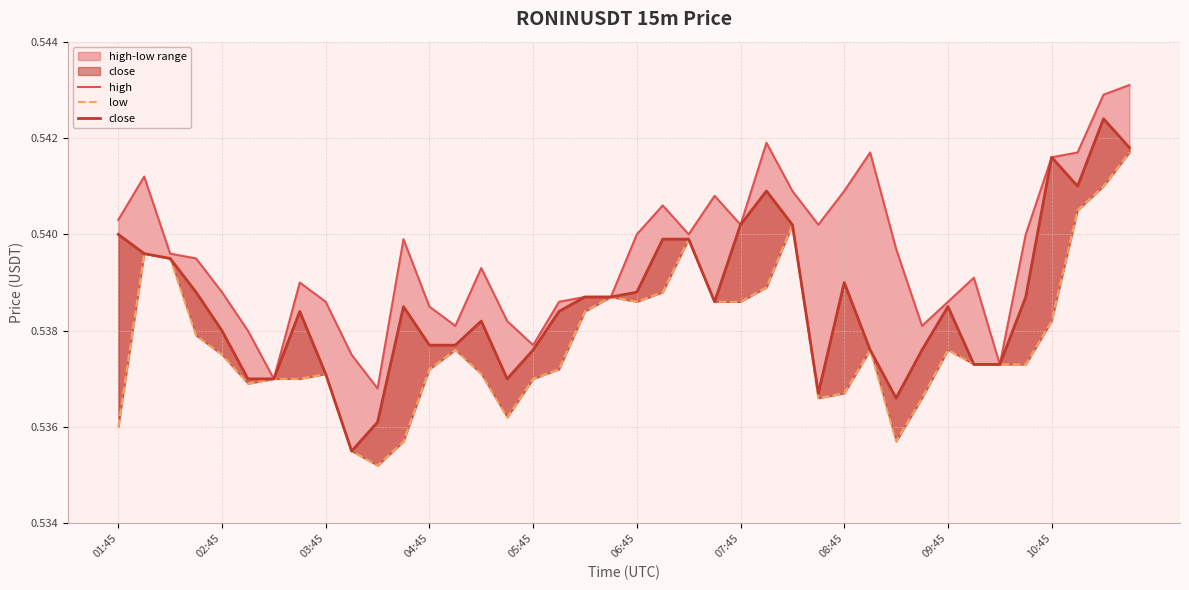

Reading left to right, transcribe all the data shown in this chart.

high: 0.5	0.5	0.5	0.5	0.5	0.5	0.5	0.5	0.5	0.5	0.5	0.5	0.5	0.5	0.5	0.5	0.5	0.5	0.5	0.5	0.5	0.5	0.5	0.5	0.5	0.5	0.5	0.5	0.5	0.5	0.5	0.5	0.5	0.5	0.5	0.5	0.5	0.5	0.5	0.5
low: 0.5	0.5	0.5	0.5	0.5	0.5	0.5	0.5	0.5	0.5	0.5	0.5	0.5	0.5	0.5	0.5	0.5	0.5	0.5	0.5	0.5	0.5	0.5	0.5	0.5	0.5	0.5	0.5	0.5	0.5	0.5	0.5	0.5	0.5	0.5	0.5	0.5	0.5	0.5	0.5
close: 0.5	0.5	0.5	0.5	0.5	0.5	0.5	0.5	0.5	0.5	0.5	0.5	0.5	0.5	0.5	0.5	0.5	0.5	0.5	0.5	0.5	0.5	0.5	0.5	0.5	0.5	0.5	0.5	0.5	0.5	0.5	0.5	0.5	0.5	0.5	0.5	0.5	0.5	0.5	0.5